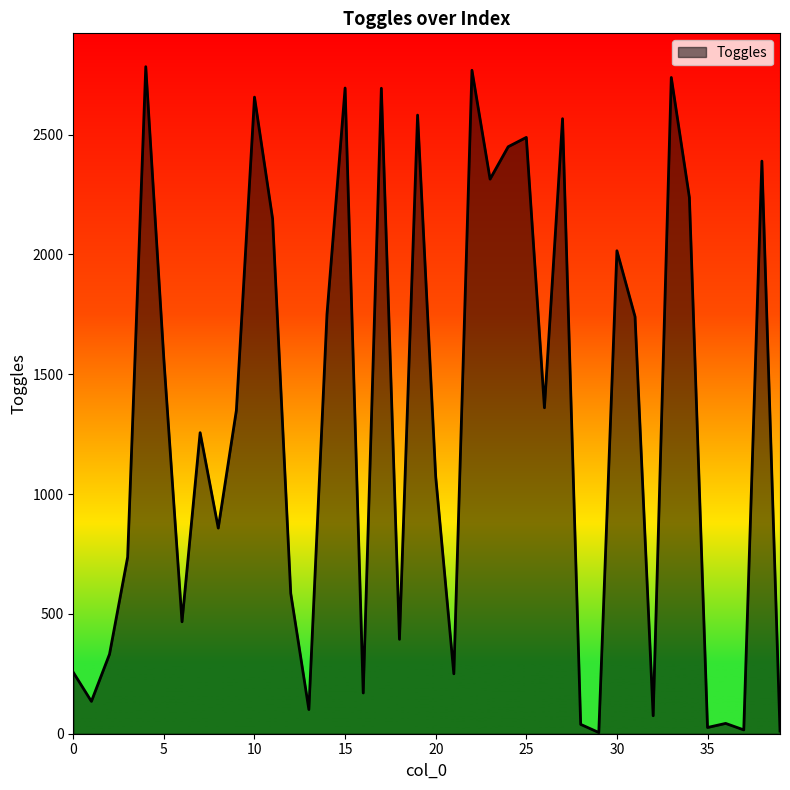

What is the maximum value shown in the chart?

2783